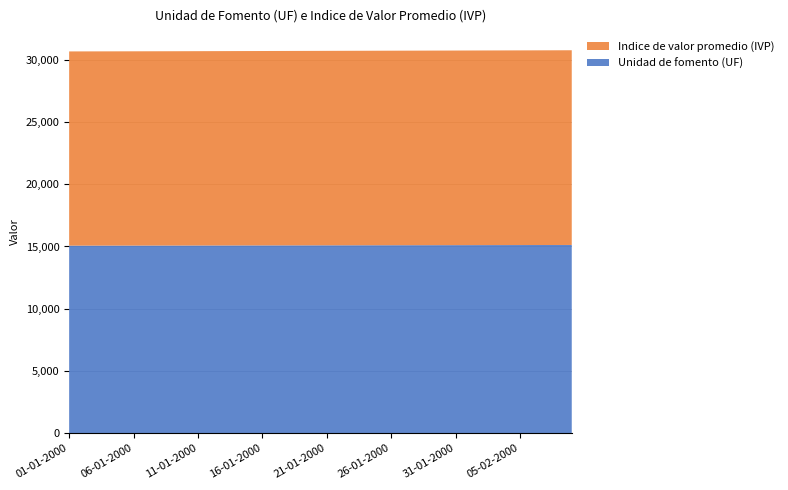

Reading left to right, transcribe all the data shown in this chart.

Unidad de fomento (UF): 15067.9	15068.9	15069.9	15070.8	15071.8	15072.8	15073.8	15074.7	15075.7	15077.2	15078.6	15080.1	15081.5	15083.0	15084.4	15085.9	15087.4	15088.8	15090.3	15091.7	15093.2	15094.6	15096.1	15097.6	15099.0	15100.5	15101.9	15103.4	15104.9	15106.3	15107.8	15109.2	15110.7	15112.2	15113.6	15115.1	15116.5	15118.0	15119.5	15120.9
Indice de valor promedio (IVP): 15612.0	15613.0	15614.0	15615.0	15616.0	15616.9	15617.9	15618.9	15619.9	15621.0	15622.1	15623.1	15624.2	15625.3	15626.4	15627.5	15628.6	15629.7	15630.8	15631.8	15632.9	15634.0	15635.1	15636.2	15637.3	15638.4	15639.4	15640.5	15641.6	15642.7	15643.8	15644.9	15646.0	15647.0	15648.1	15649.2	15650.3	15651.4	15652.5	15653.6